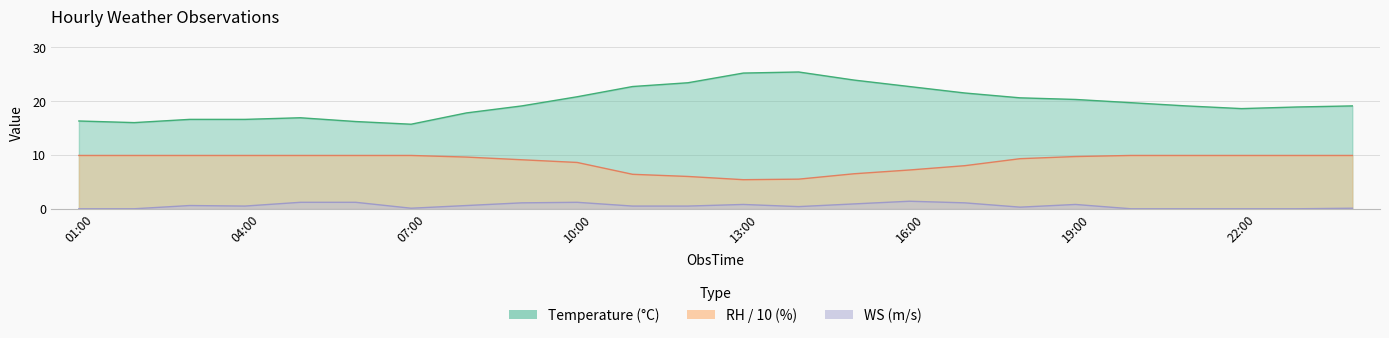

Reading right to left, extract all data points from this chart.

Temperature: 19.1	18.9	18.6	19.1	19.7	20.3	20.6	21.5	22.7	23.9	25.4	25.2	23.4	22.7	20.8	19.1	17.8	15.7	16.2	16.9	16.6	16.6	16.0	16.3
RH: 9.9	9.9	9.9	9.9	9.9	9.7	9.3	8.0	7.2	6.5	5.5	5.4	6.0	6.4	8.6	9.1	9.6	9.9	9.9	9.9	9.9	9.9	9.9	9.9
WS: 0.1	0.0	0.0	0.0	0.0	0.8	0.3	1.1	1.4	0.9	0.4	0.8	0.5	0.5	1.2	1.1	0.6	0.1	1.2	1.2	0.5	0.6	0.0	0.0